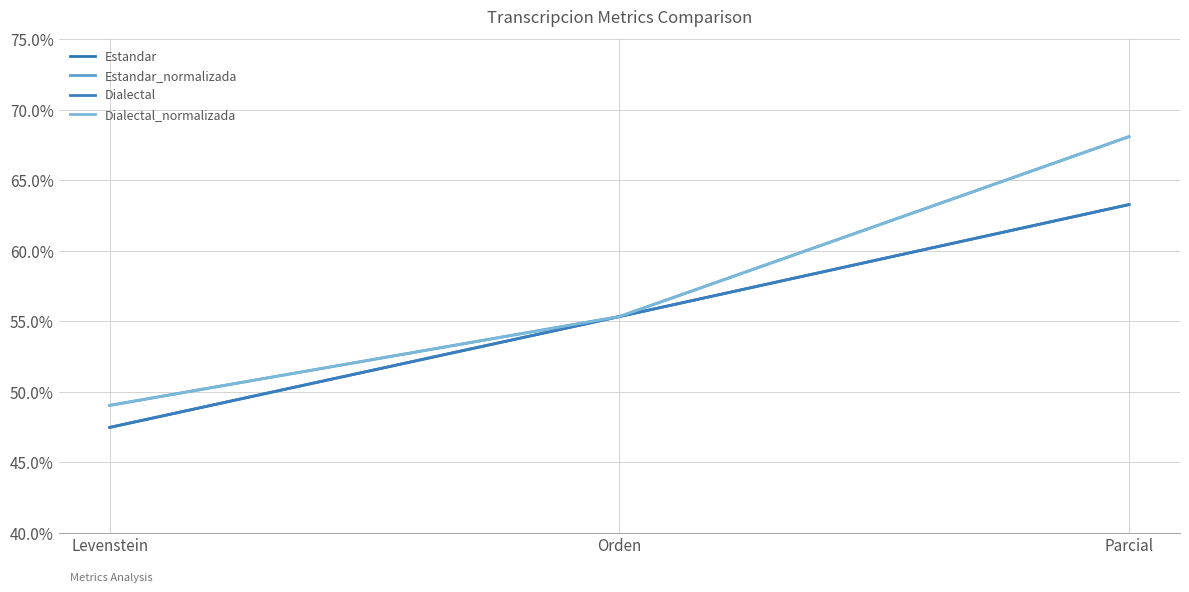

Reading left to right, transcribe all the data shown in this chart.

Estandar: 47.5	55.3	63.3
Estandar_normalizada: 49.0	55.3	68.1
Dialectal: 47.5	55.3	63.3
Dialectal_normalizada: 49.0	55.3	68.1